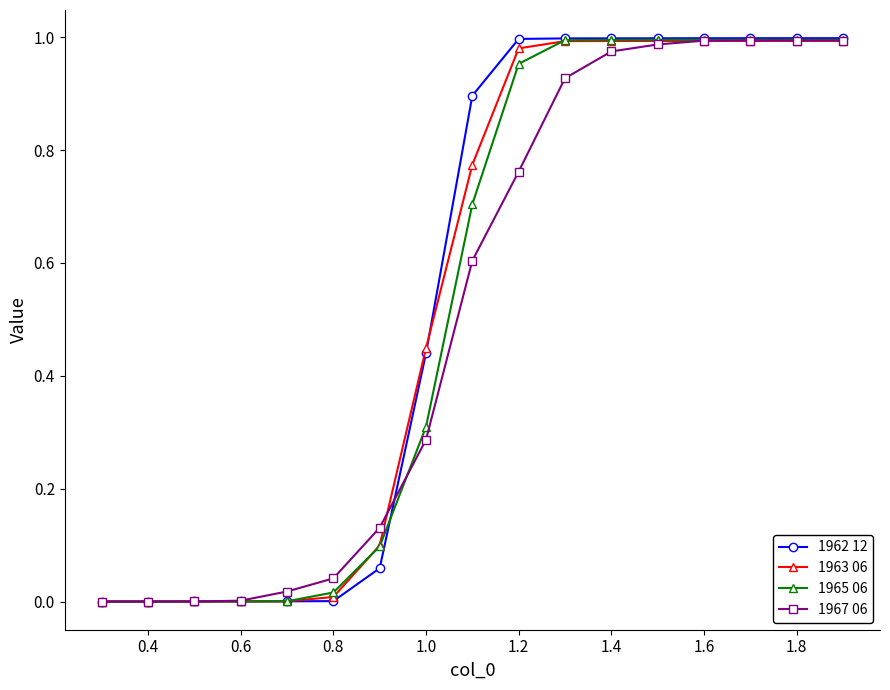

How many lines are shown in the chart?

4